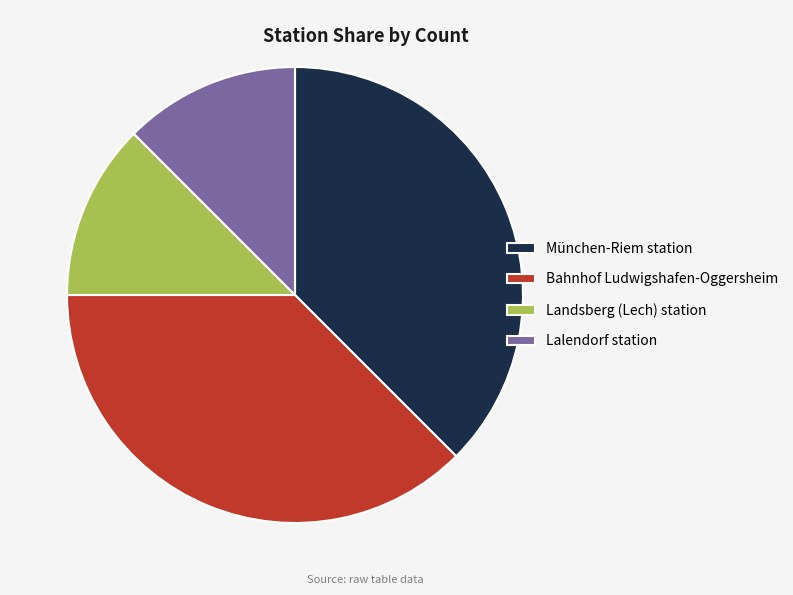

True or false: Lalendorf station accounts for 12% of the total.

True